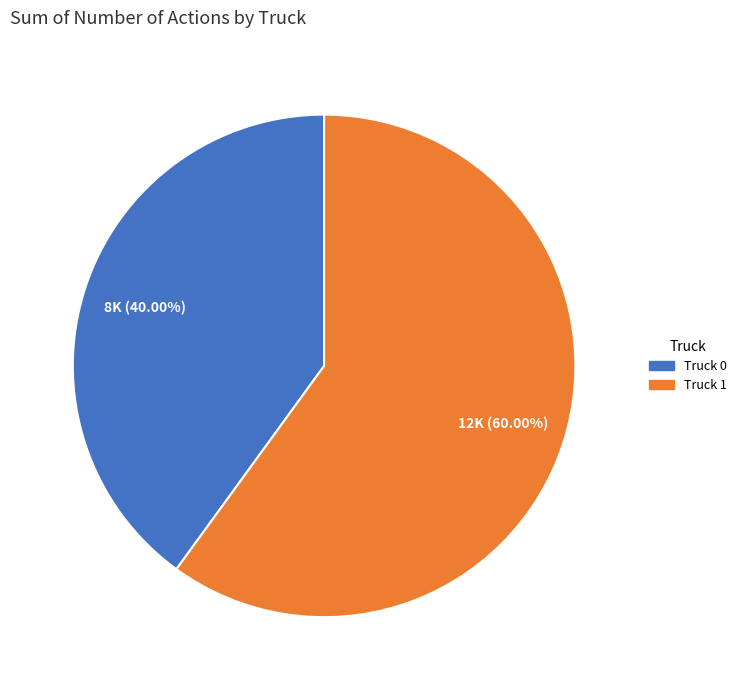

What is the smallest slice in the pie chart?

Truck 0